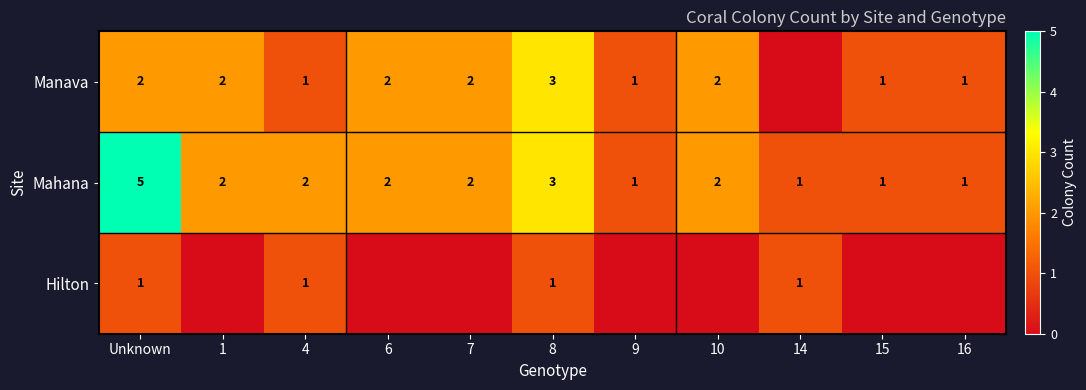

What is the maximum value for Mahana?

5